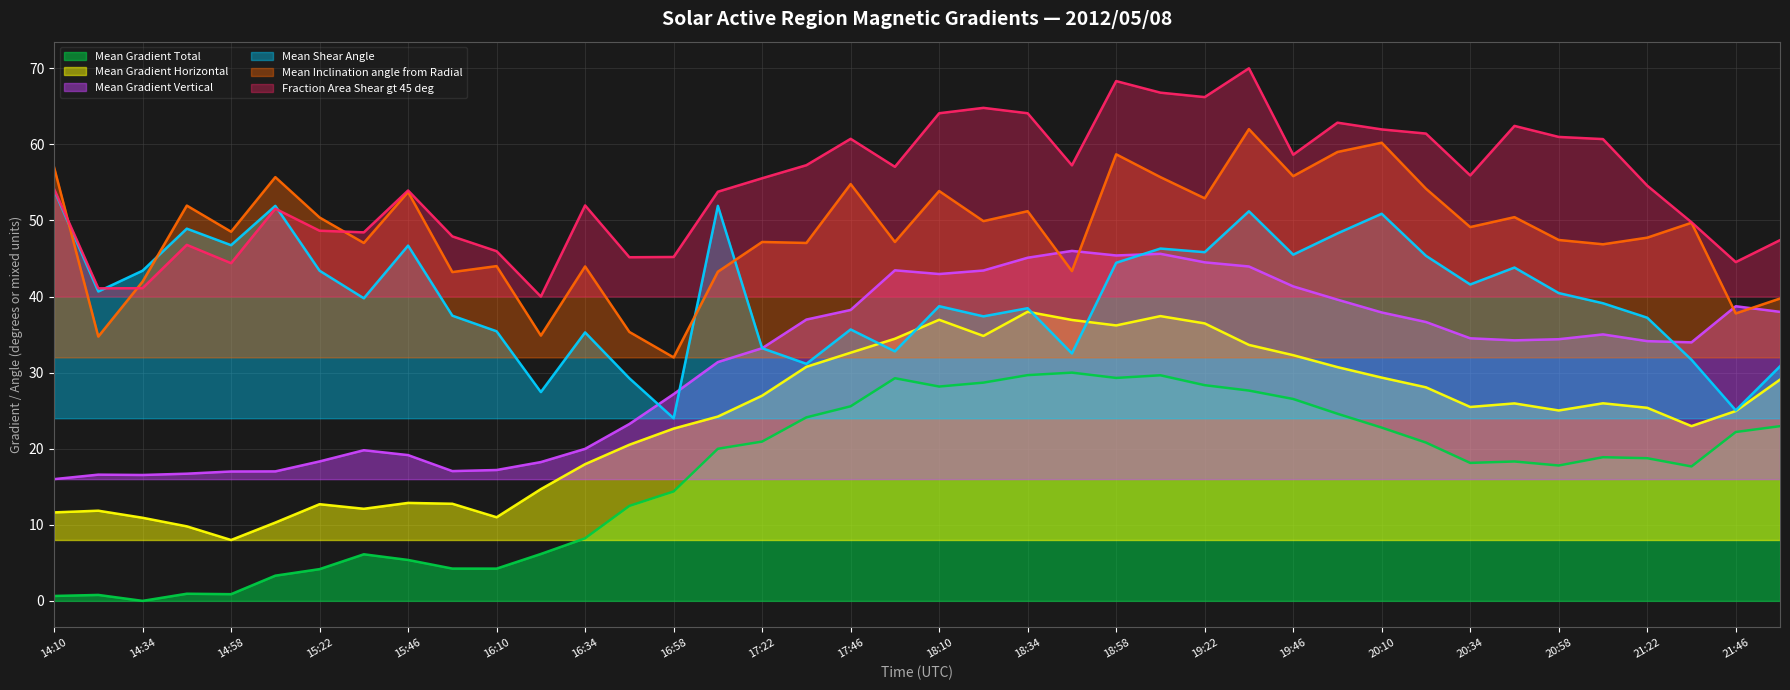

What are all the series names shown in the legend?

Mean Gradient Total, Mean Gradient Horizontal, Mean Gradient Vertical, Mean Shear Angle, Mean Inclination angle from Radial, Fraction Area Shear gt 45 deg